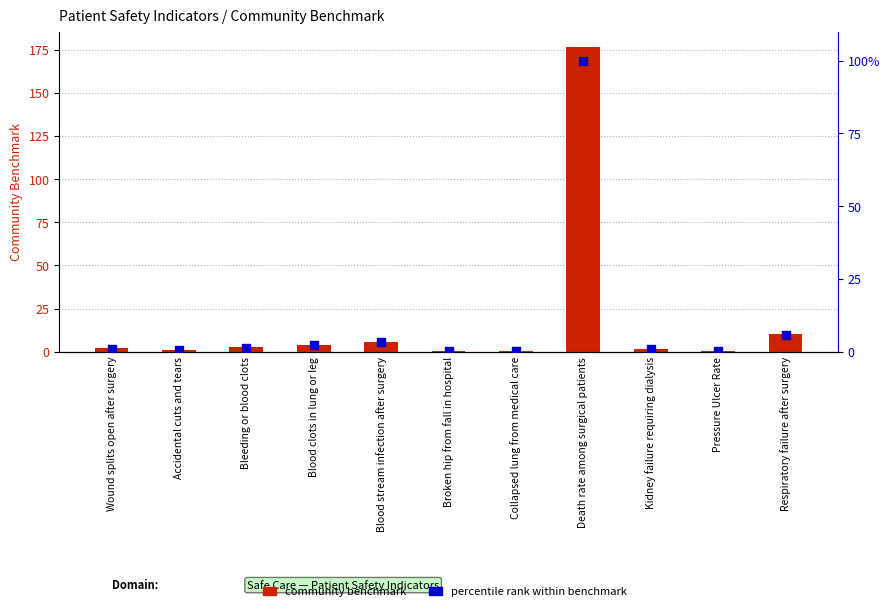

What are all the series names shown in the legend?

community benchmark, percentile rank within benchmark